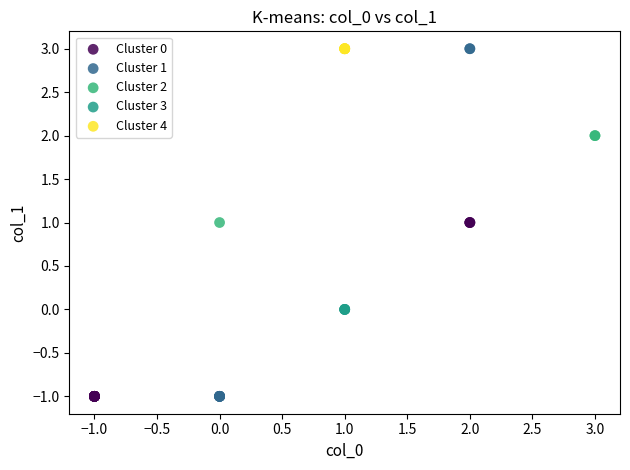

What are all the series names shown in the legend?

Cluster 0, Cluster 1, Cluster 2, Cluster 3, Cluster 4